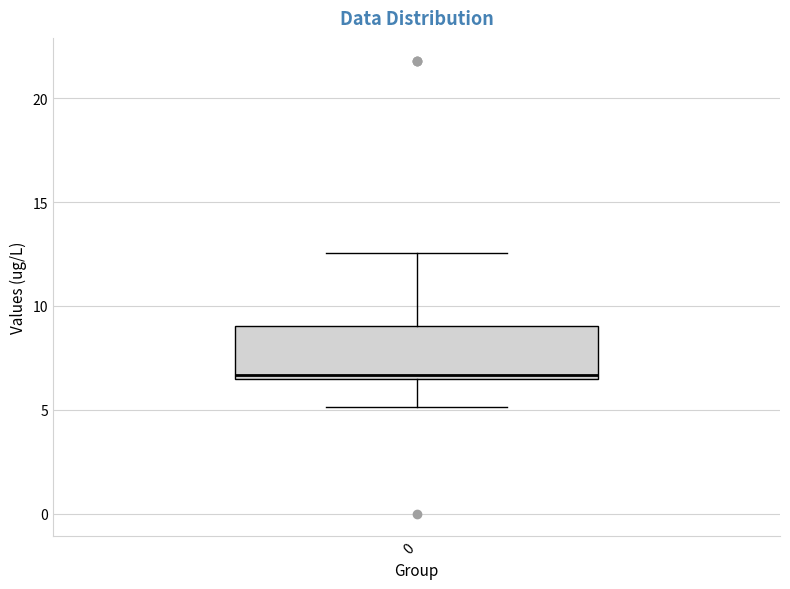

Transcribe this box plot: give where the median line is, the range the box spans, and where the two whiskers end, as read against the y-axis. The values are not printed on the chart, so give them approximately, as read against the axis.

median 6.5 (just above the box's lower edge), box 6.5 to 9.0, whiskers 5.0 to 12.5